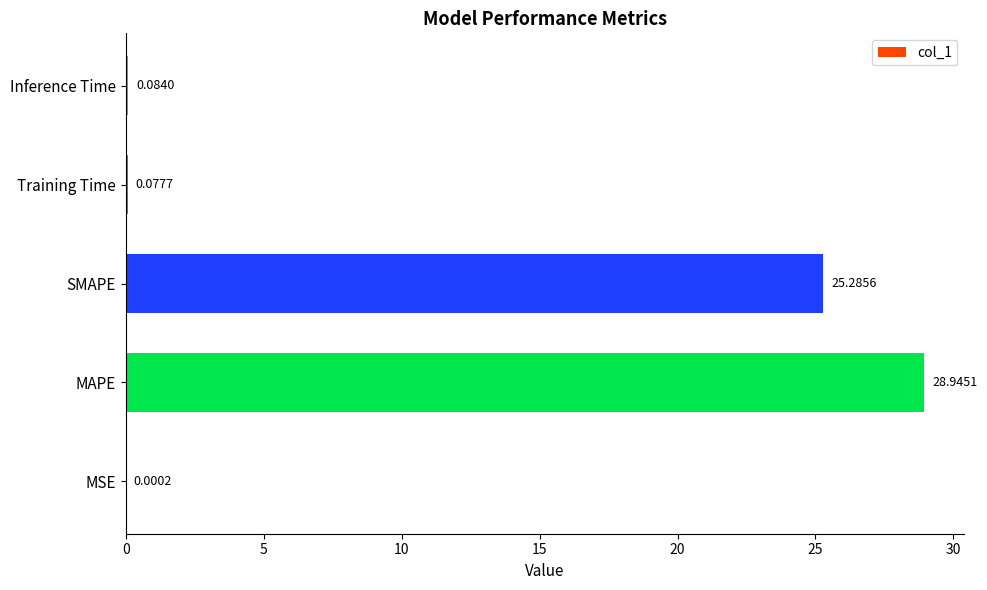

What is the change in value from MAPE to SMAPE?

-3.7